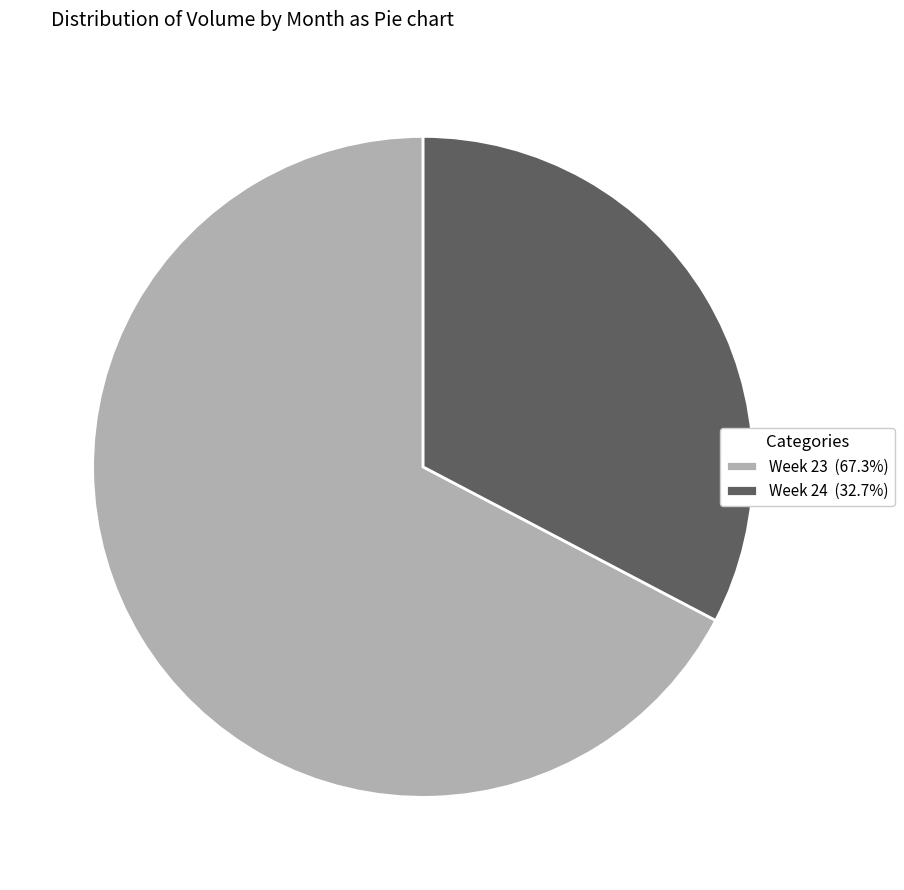

Does Week 24 (32.7%) represent more than half of the total?

No